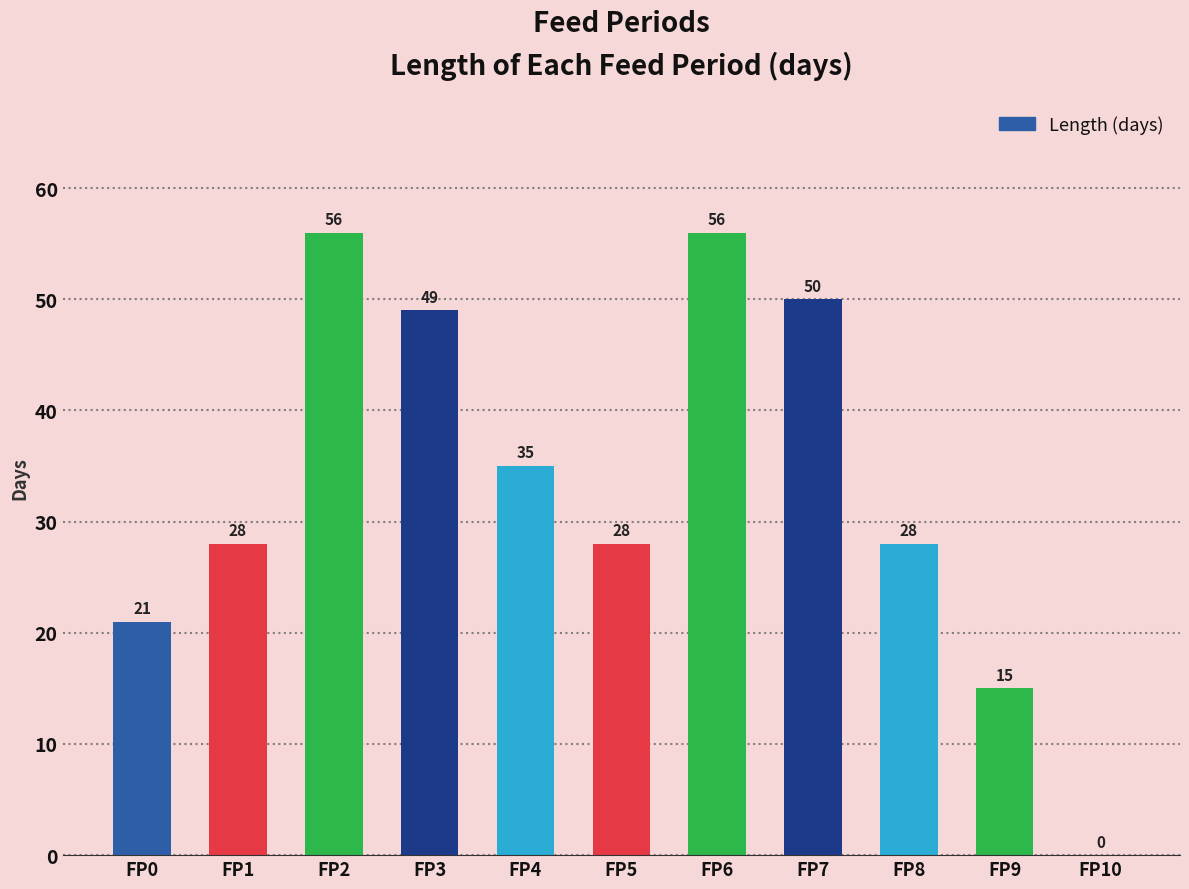

Which label corresponds to the smallest value in the chart?

FP10